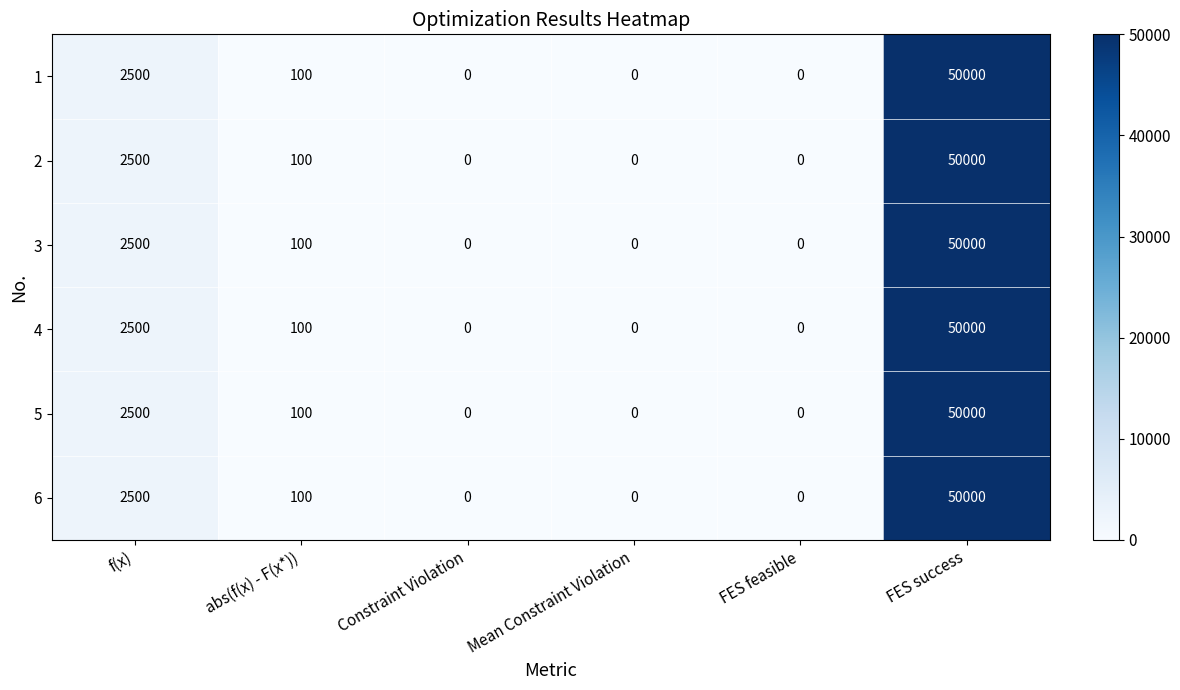

Where does the 3 series first go above 100?

f(x)